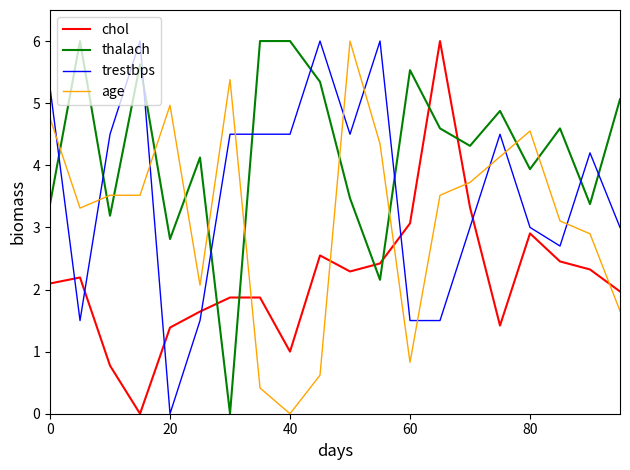

After their last crossing, which series has the higher values: thalach or trestbps?

thalach